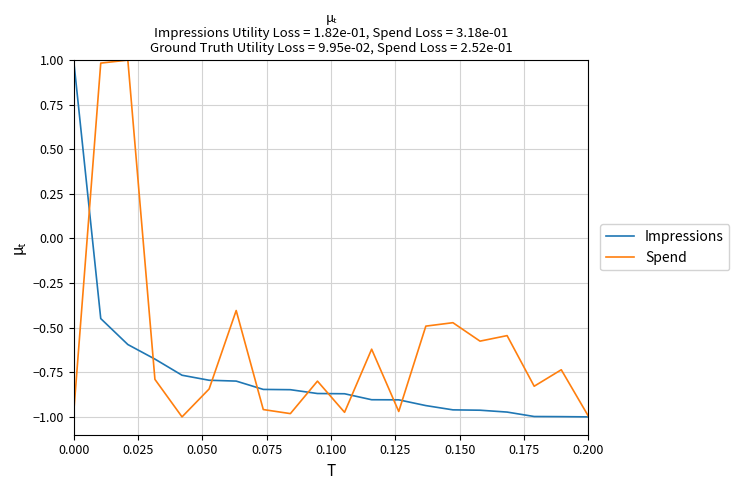

Rank the series by their average value, from lowest to highest.

Impressions, Spend